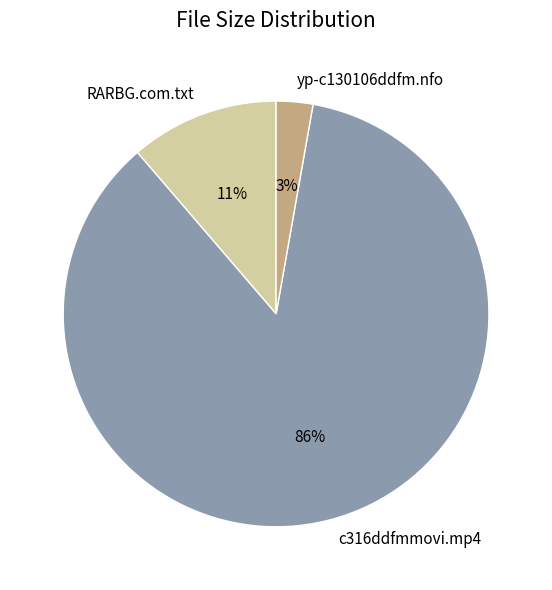

The yp-c130106ddfm.nfo slice represents 15% of the pie. True or false?

False